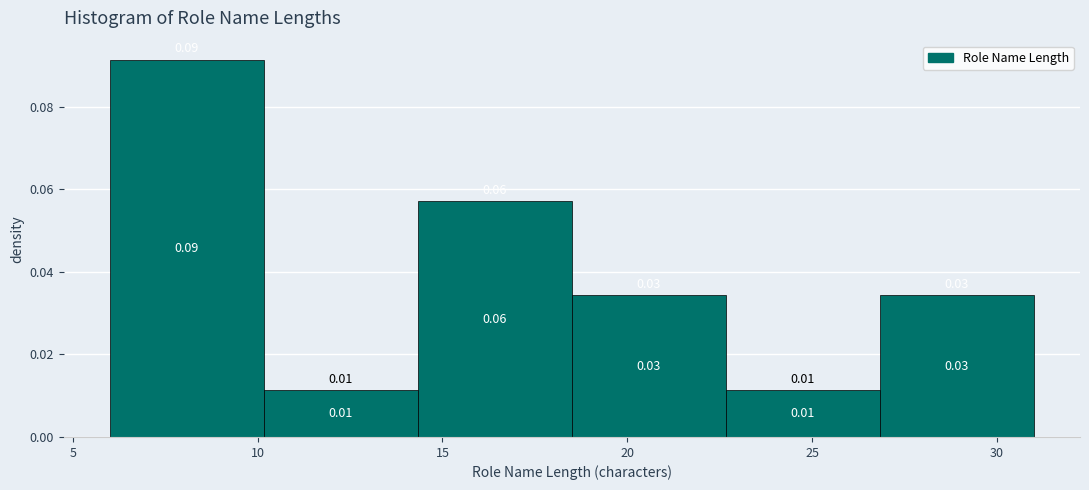

Which range on the x-axis has the tallest bar?

6.0 to 10.0